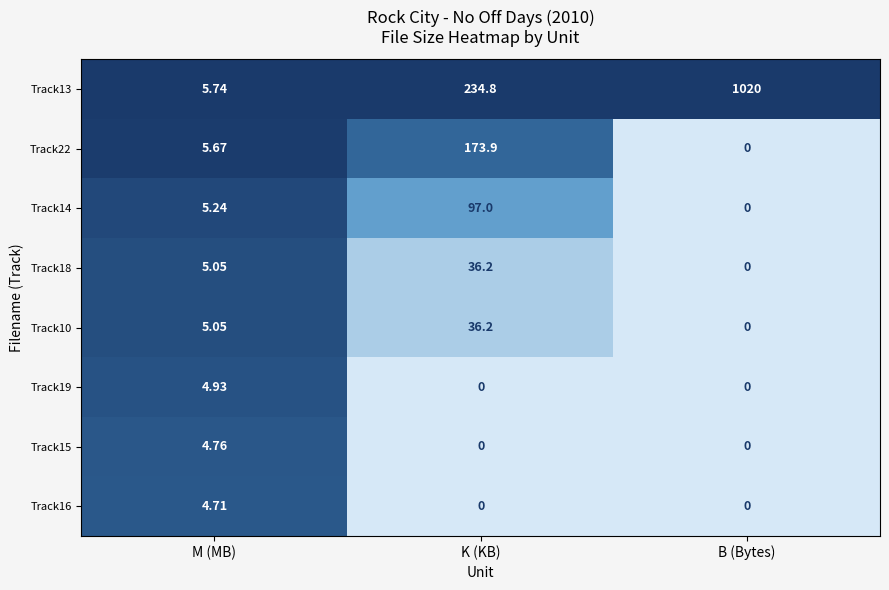

Where does the Track18 series first go above 5?

M (MB)